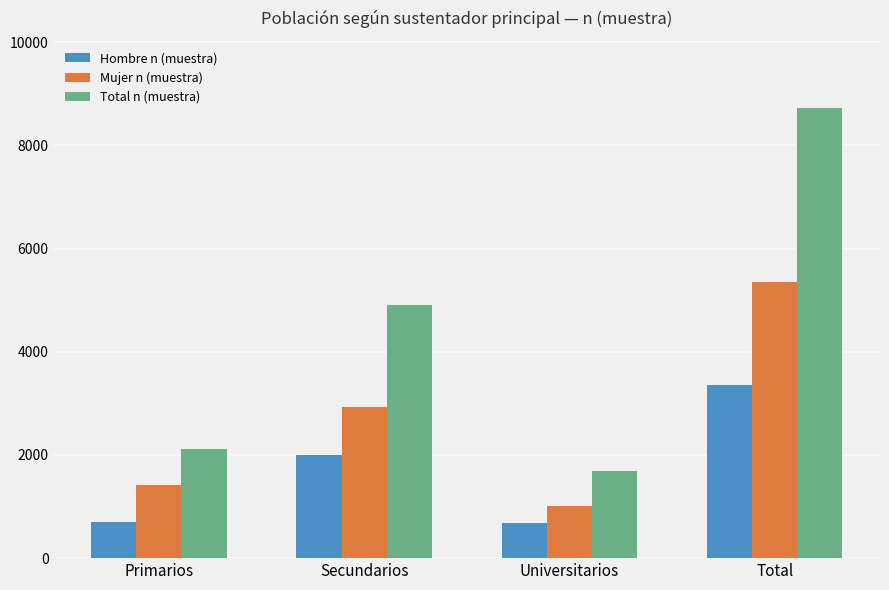

Which series has the widest spread of values?

Total n (muestra)